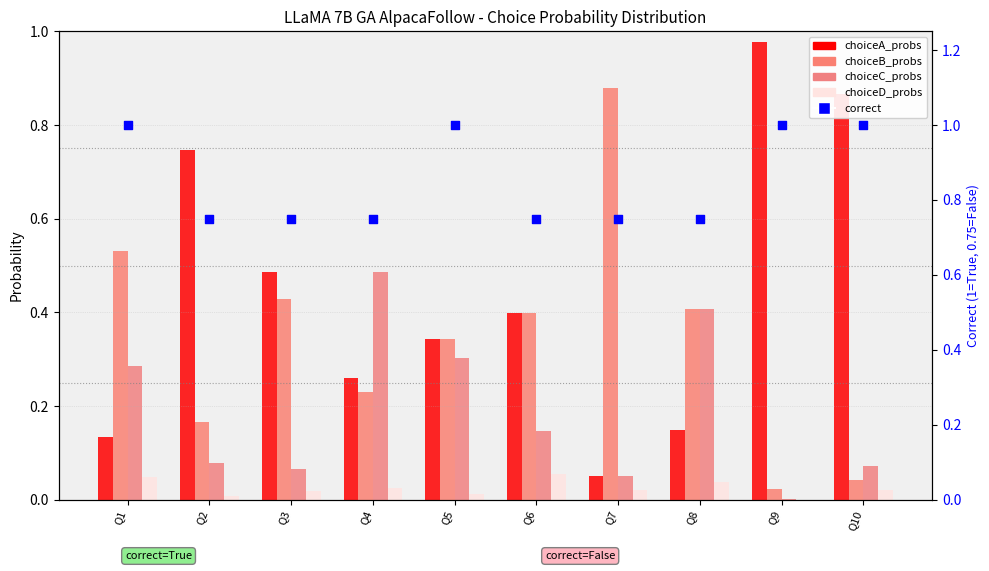

At how many categories does at least one series exceed 0?

10